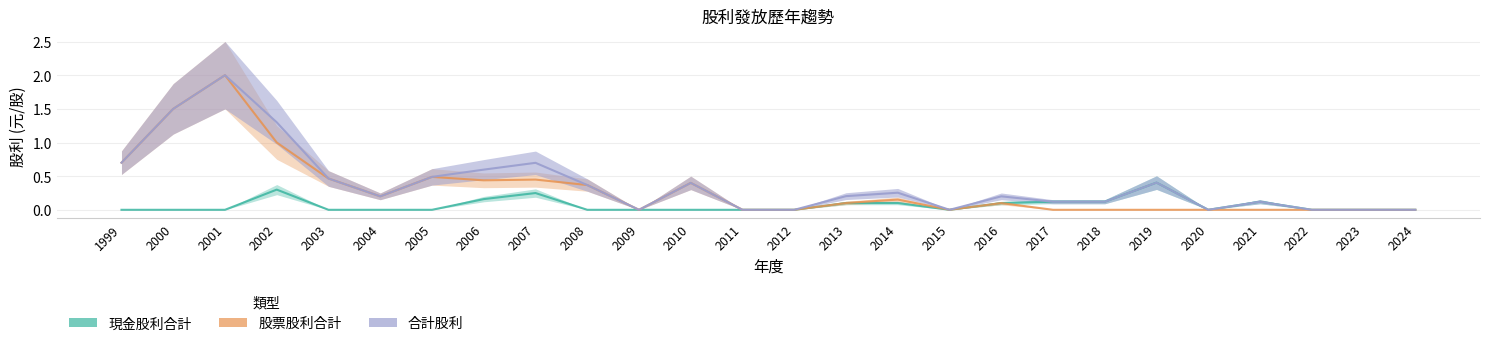

What is the sum of the 現金股利合計 values at 1999 and 2016?

0.1